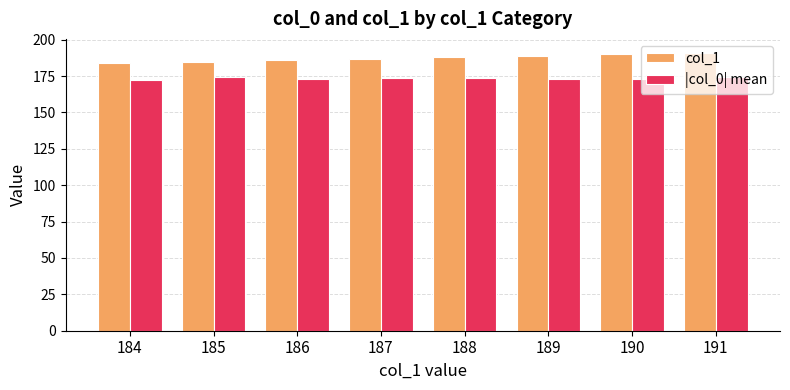

Is it true that col_1 equals 59.2 at 185?

False